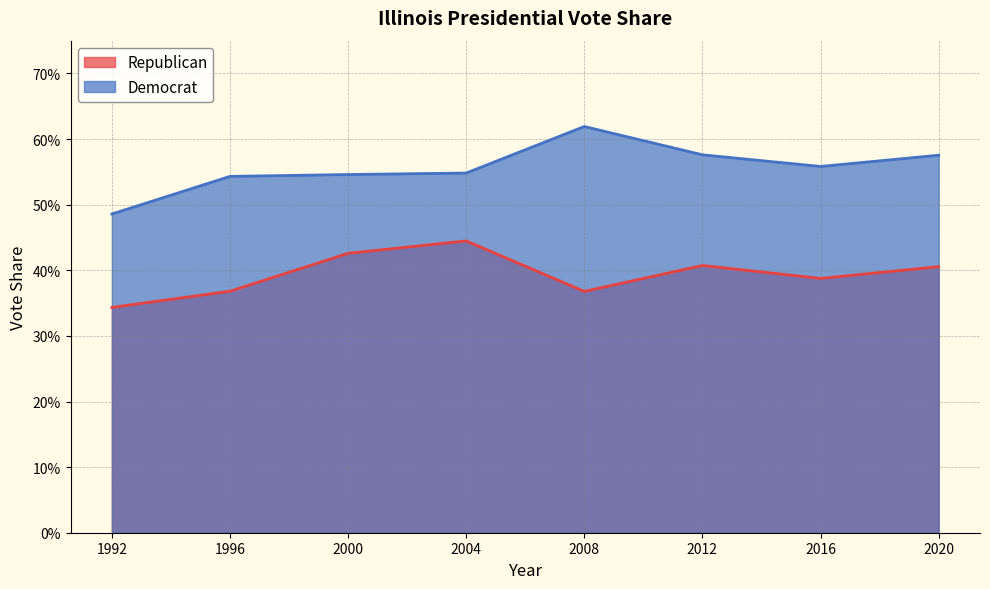

Does the chart display data point markers on the line(s)?

No